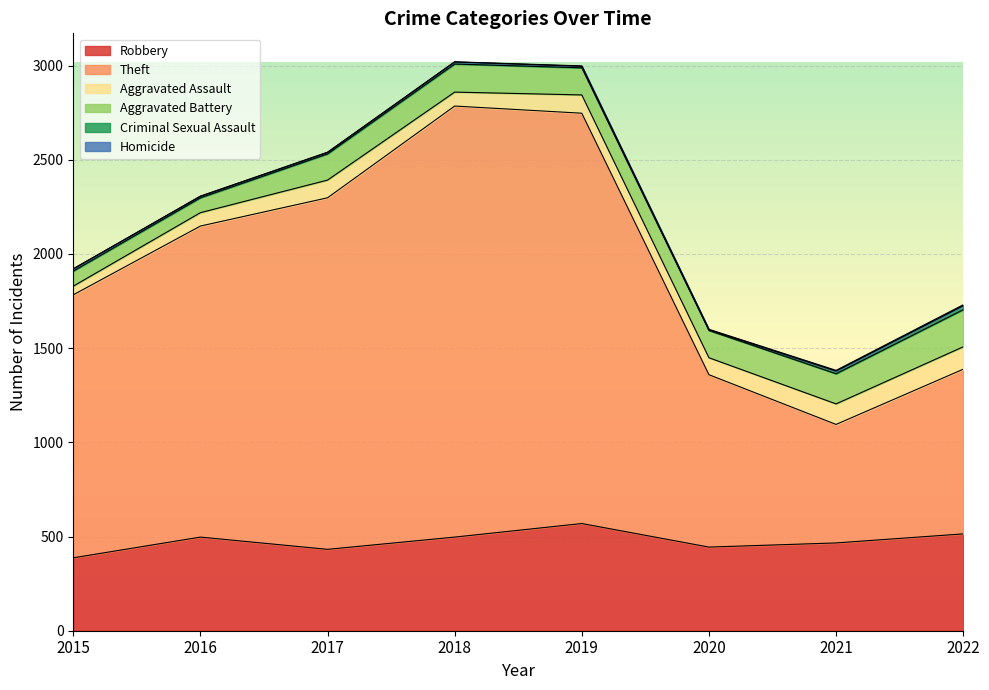

What are all the series names shown in the legend?

Robbery, Theft, Aggravated Assault, Aggravated Battery, Criminal Sexual Assault, Homicide